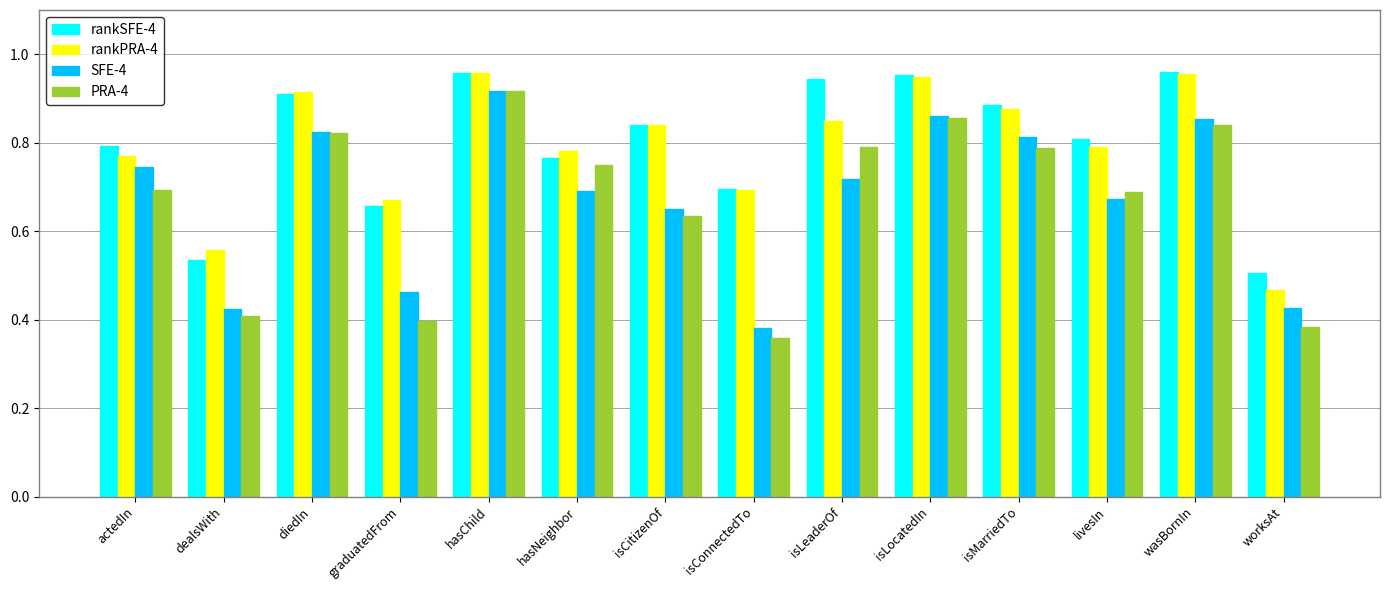

Which series changed the most between actedIn and diedIn?

rankPRA-4